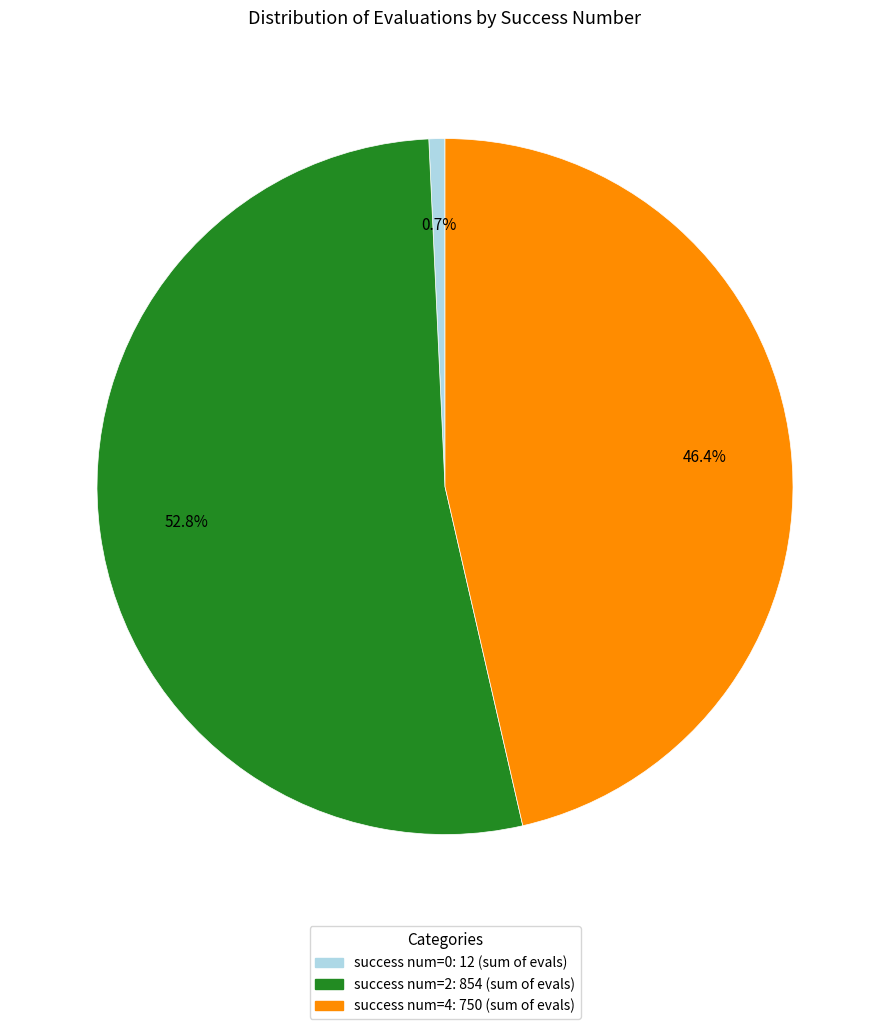

Is there any slice that represents more than half of the pie?

Yes